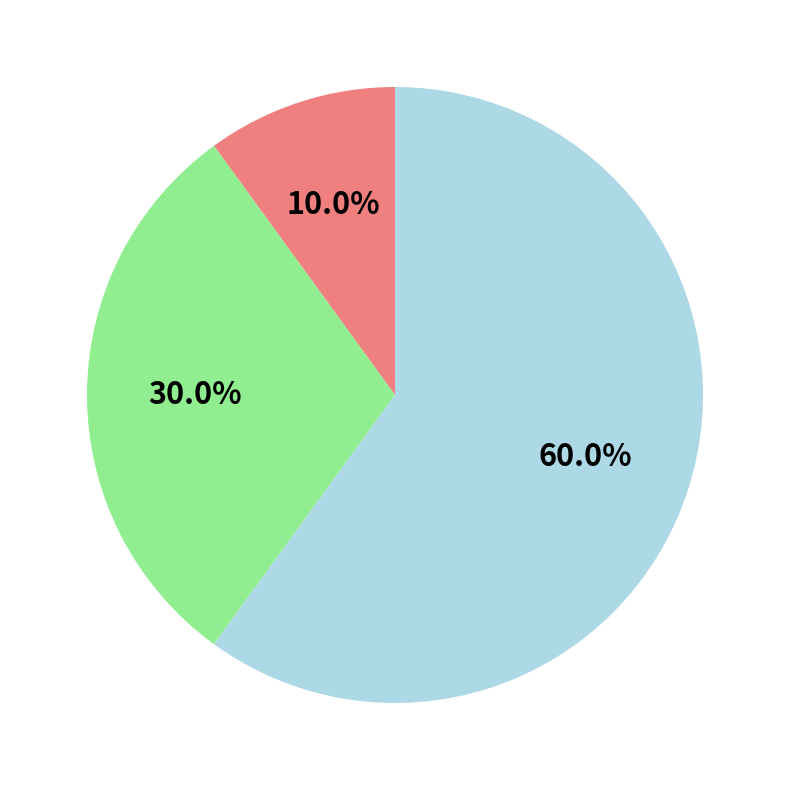

Is there any slice that represents more than half of the pie?

Yes